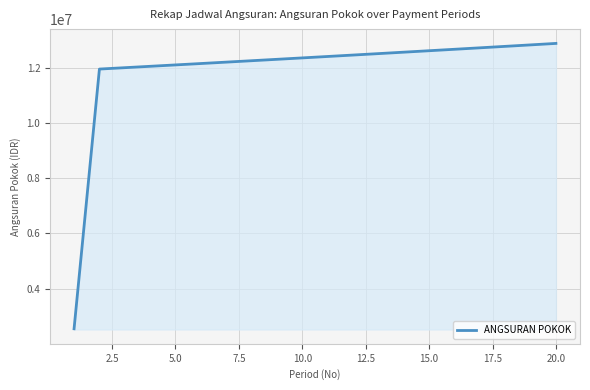

What is the difference between the maximum and minimum values?

10338402.0